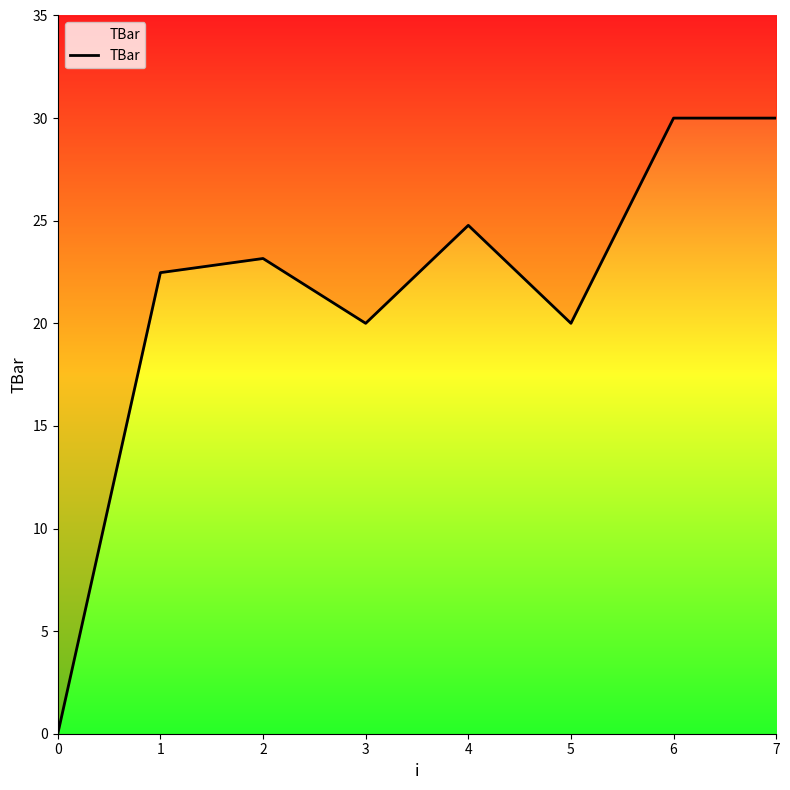

At which label is the value closest to 15?

3